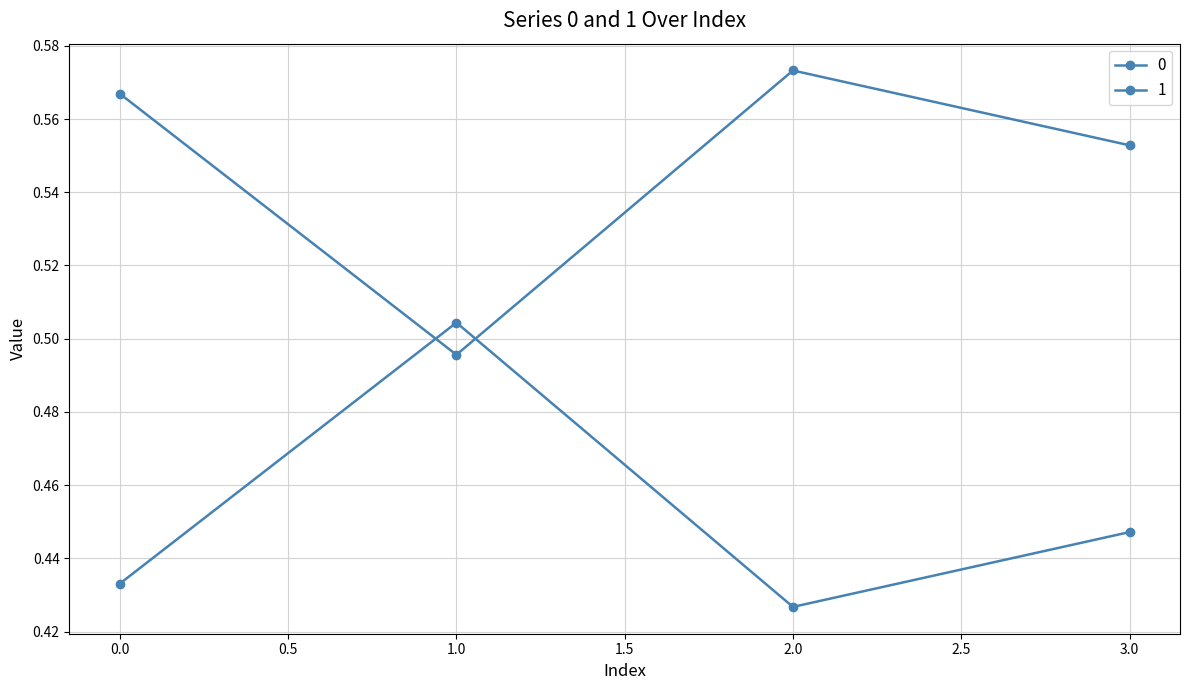

How many lines are shown in the chart?

2